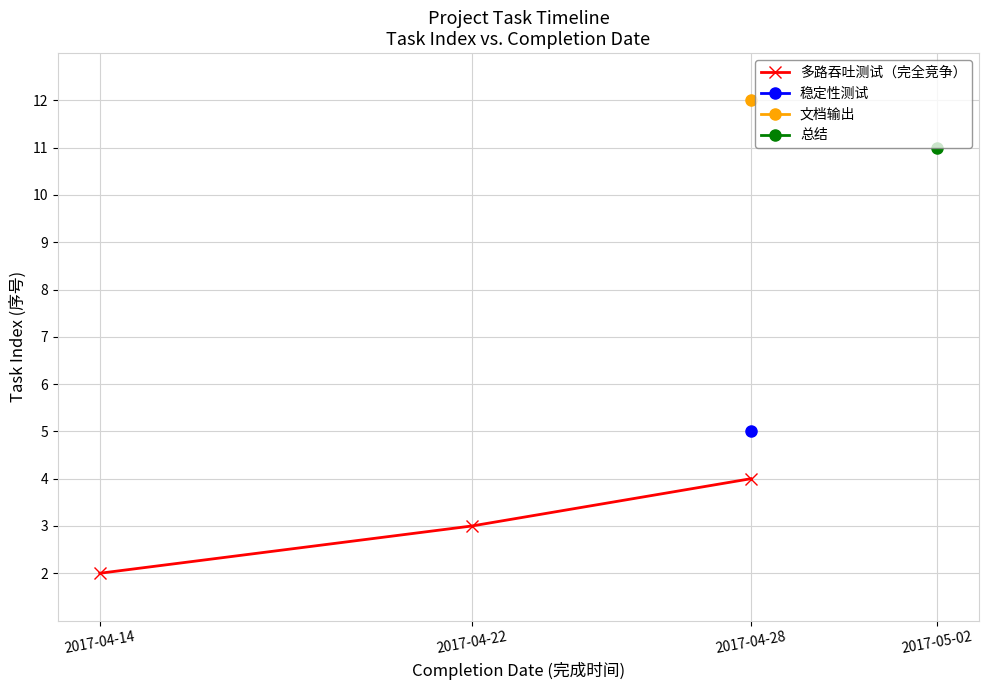

How many values are below 3?

1